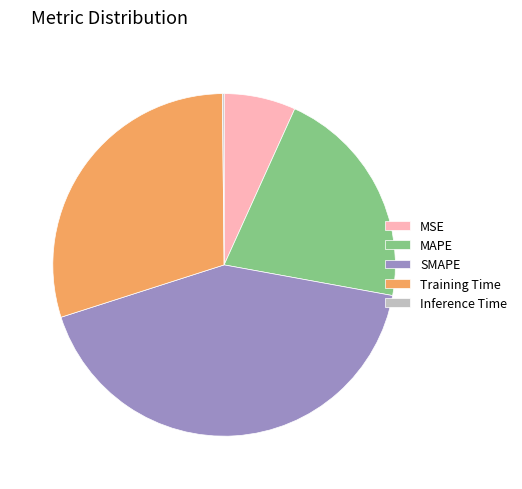

True or false: MAPE accounts for 10% of the total.

False